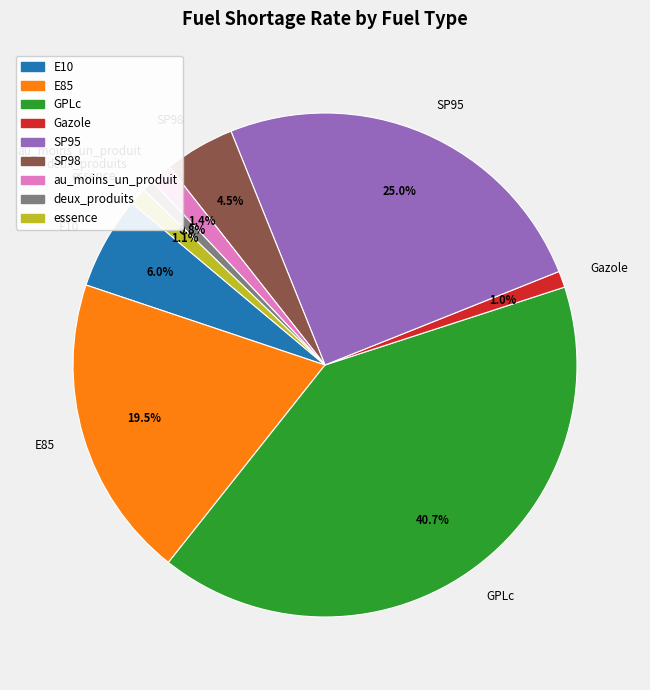

What is the largest slice in the pie chart?

GPLc